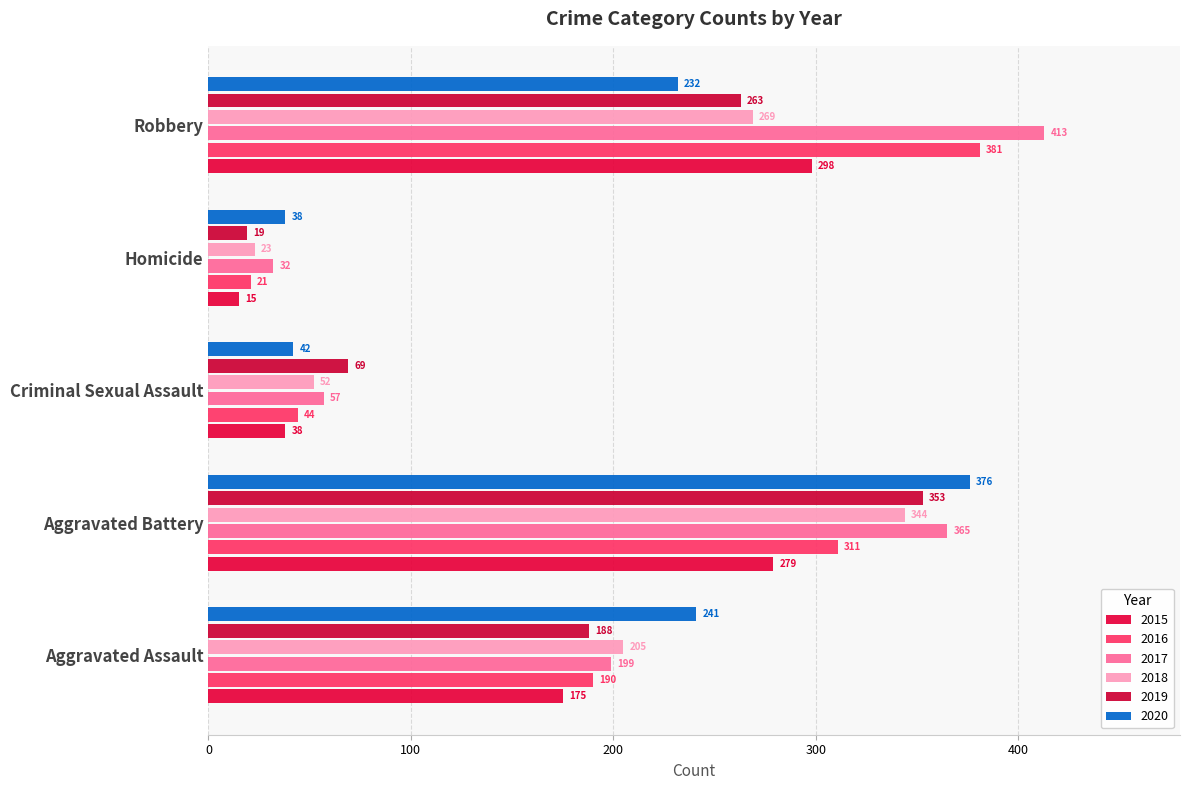

Reading left to right, list all the values displayed in this chart.

2015: Aggravated Assault=175	Aggravated Battery=279	Criminal Sexual Assault=38	Homicide=15	Robbery=298
2016: Aggravated Assault=190	Aggravated Battery=311	Criminal Sexual Assault=44	Homicide=21	Robbery=381
2017: Aggravated Assault=199	Aggravated Battery=365	Criminal Sexual Assault=57	Homicide=32	Robbery=413
2018: Aggravated Assault=205	Aggravated Battery=344	Criminal Sexual Assault=52	Homicide=23	Robbery=269
2019: Aggravated Assault=188	Aggravated Battery=353	Criminal Sexual Assault=69	Homicide=19	Robbery=263
2020: Aggravated Assault=241	Aggravated Battery=376	Criminal Sexual Assault=42	Homicide=38	Robbery=232